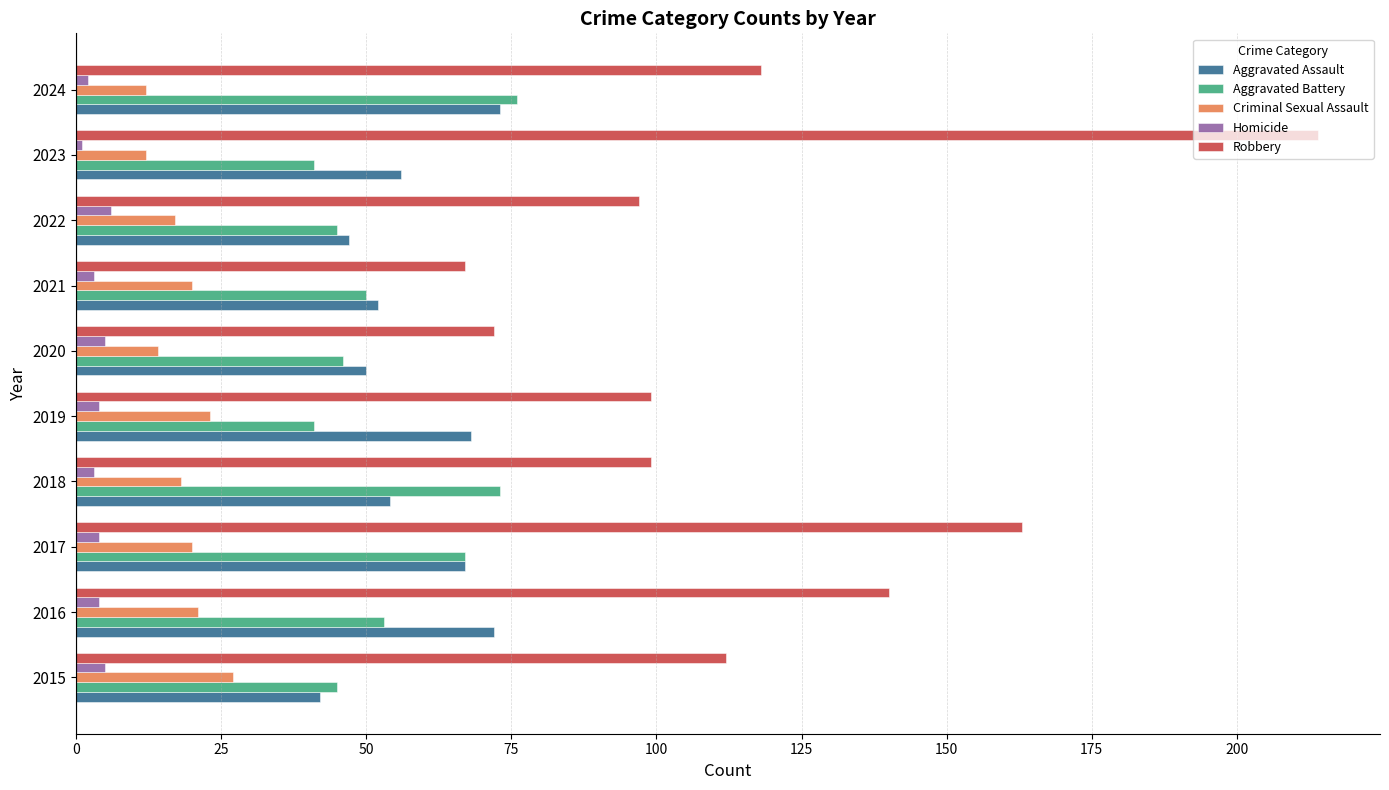

How many categories are shown in the chart?

10